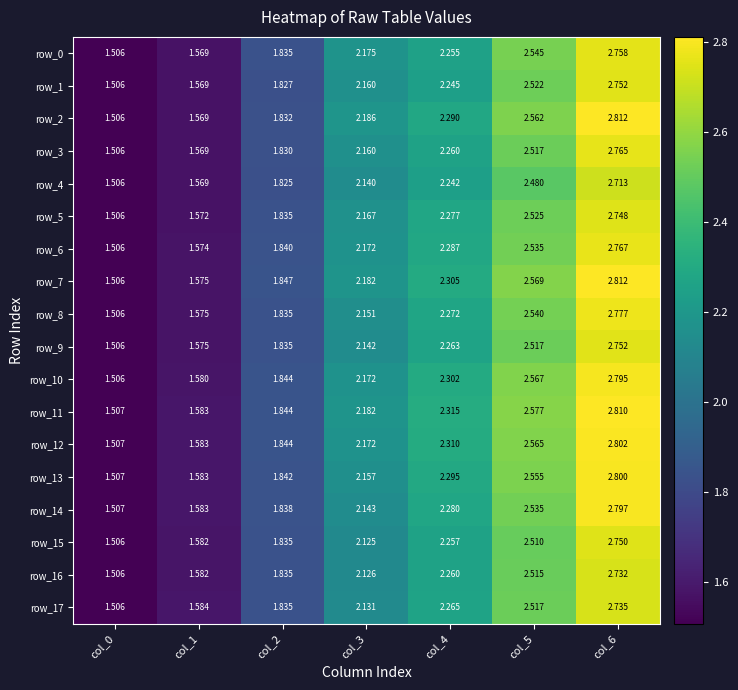

Count the row_2 values in the range 1 to 2.

3